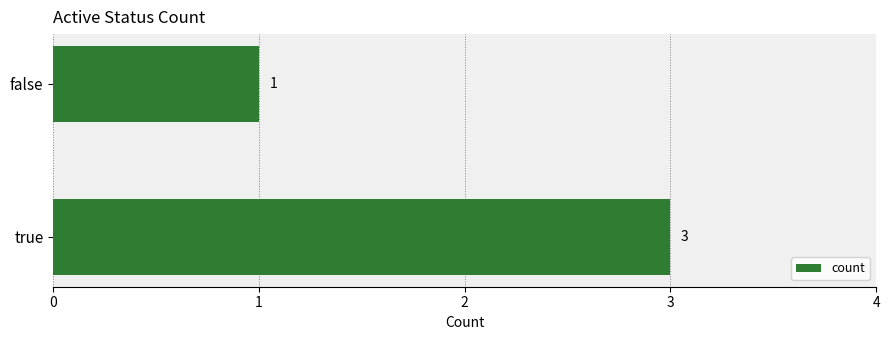

What is the sum of all values?

4